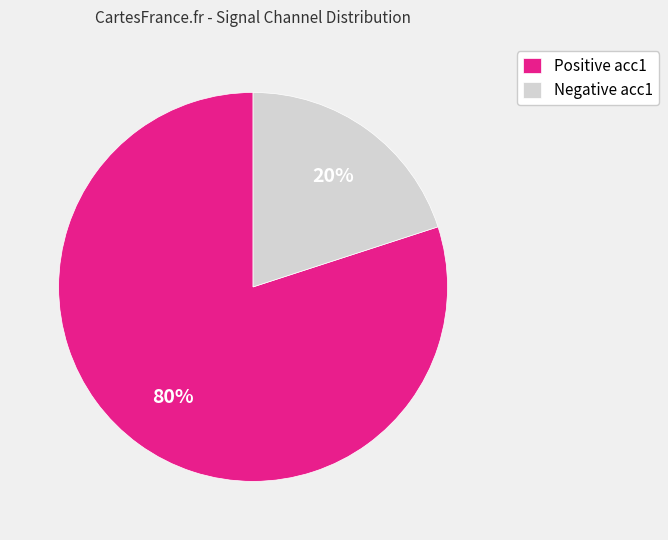

What is the largest slice in the pie chart?

Positive acc1